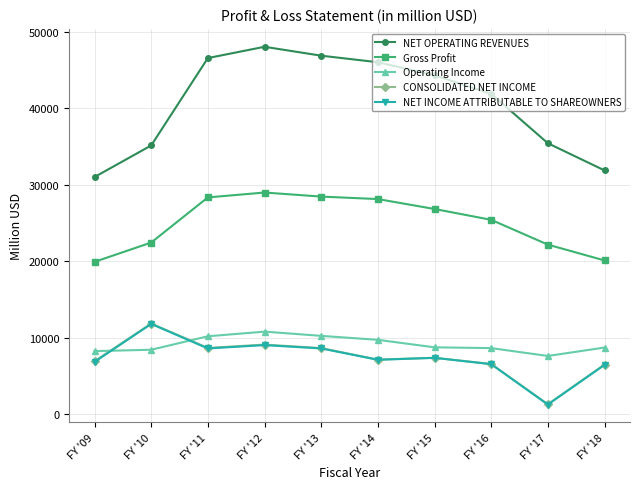

What is the maximum value for NET OPERATING REVENUES?

48017